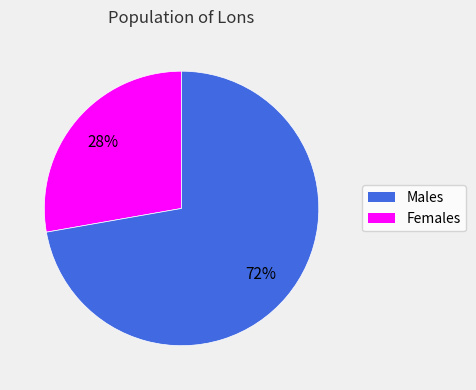

Is there a majority slice in this chart?

Yes